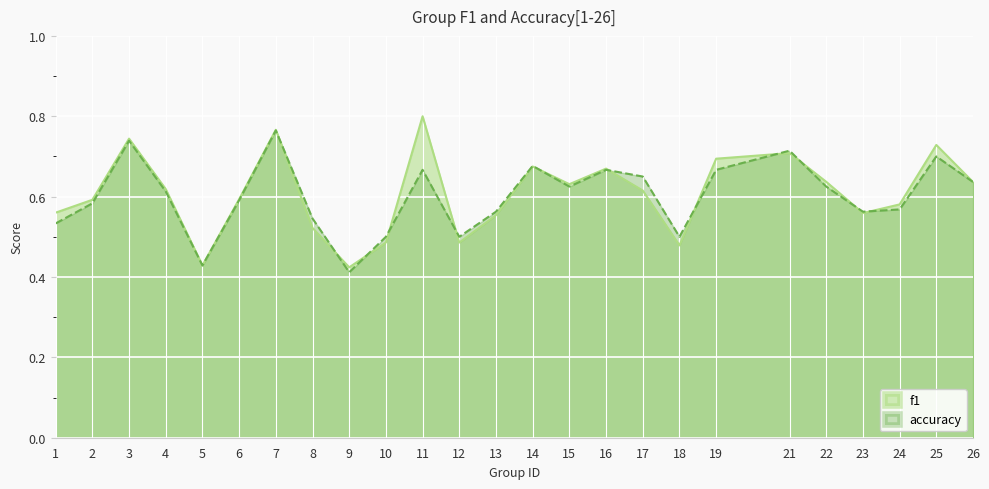

The value of f1 at 15 is 0.3. True or false?

False